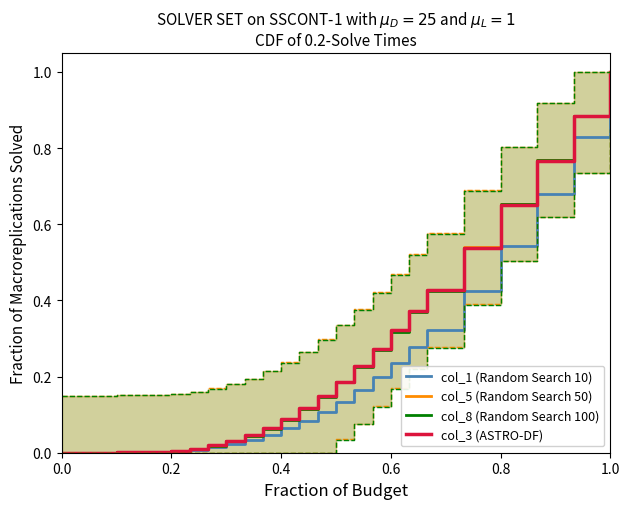

At which label does col_3 (ASTRO-DF) reach its peak?

1.0